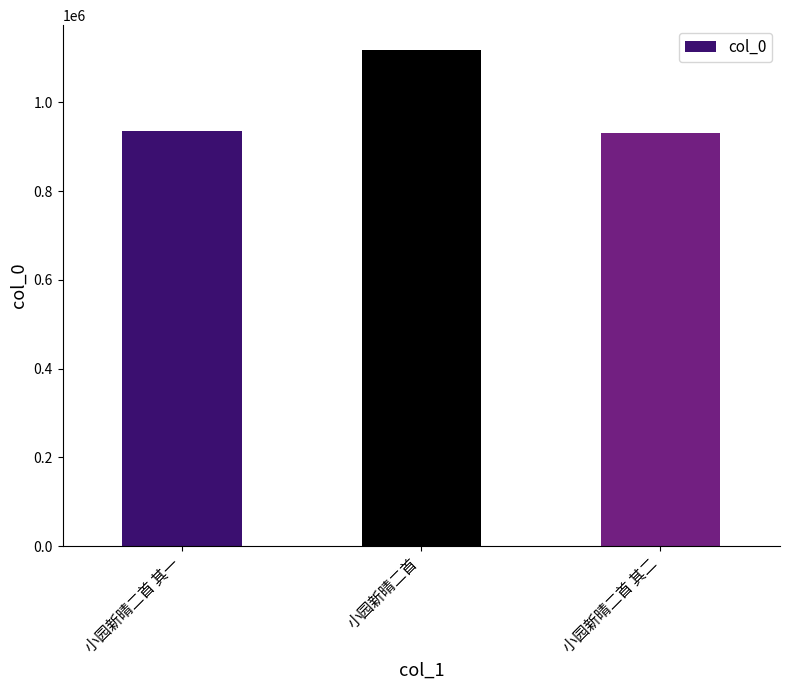

What is the difference between the maximum and minimum values?

187400